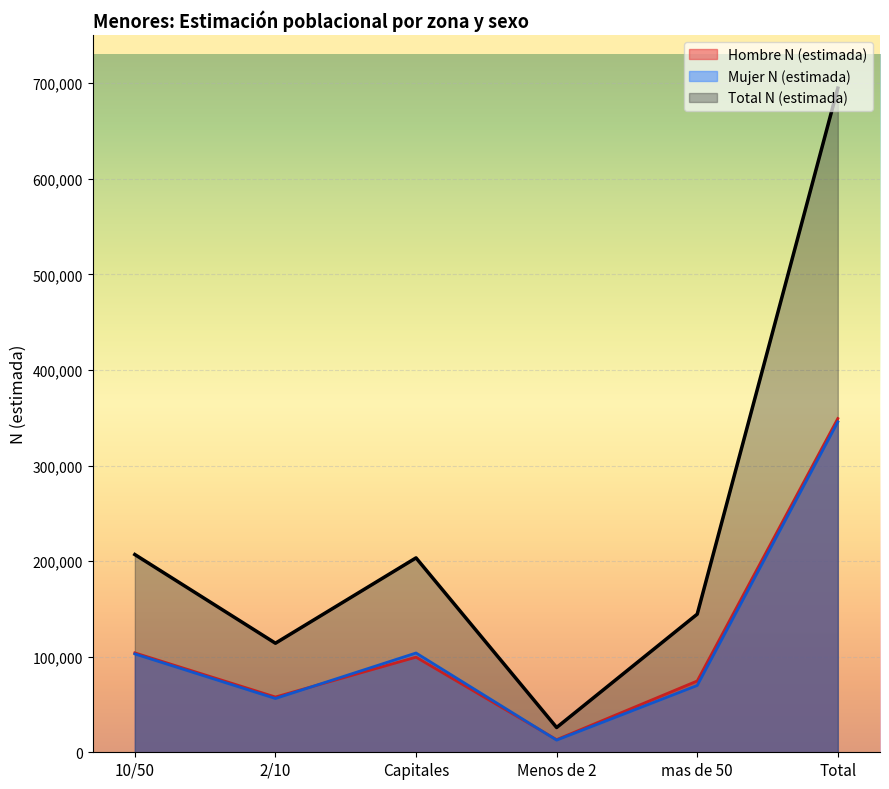

How many data points does each series have?

6